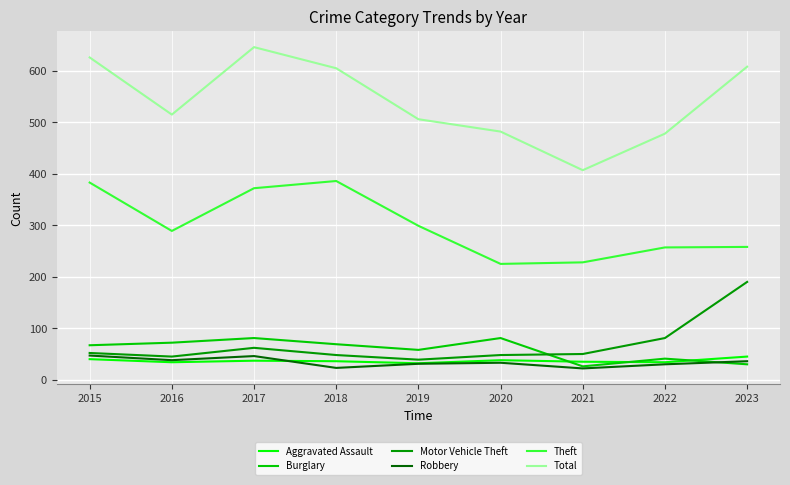

Where is the first local maximum for Theft?

2018